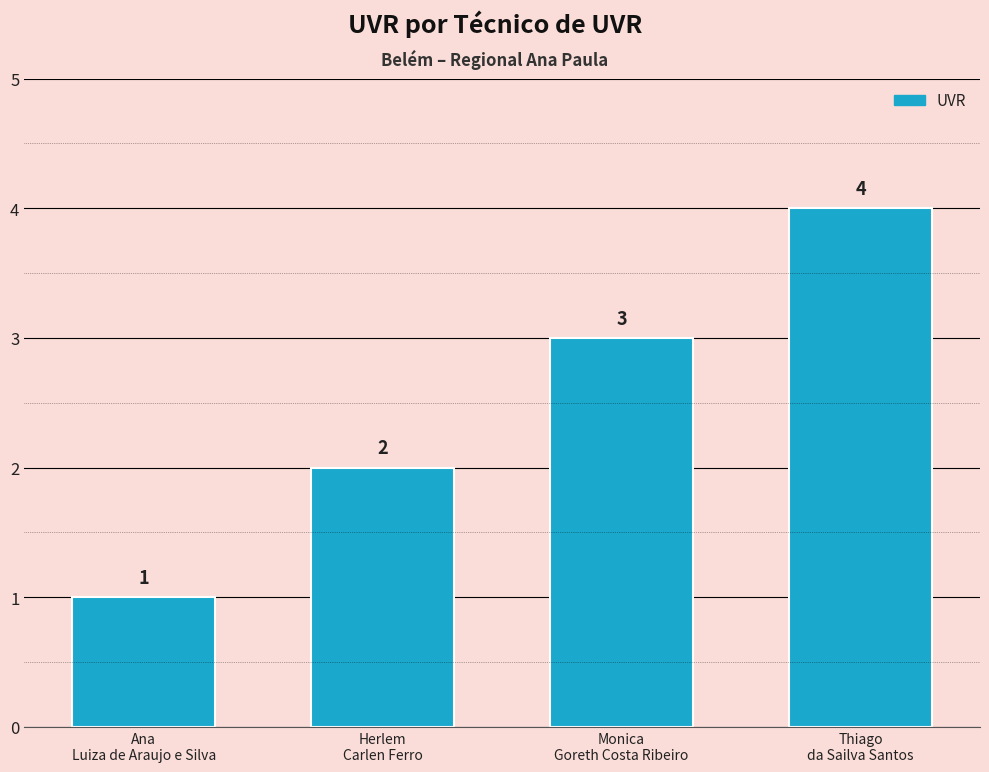

Which category has the highest value across all series?

Thiago
da Sailva Santos